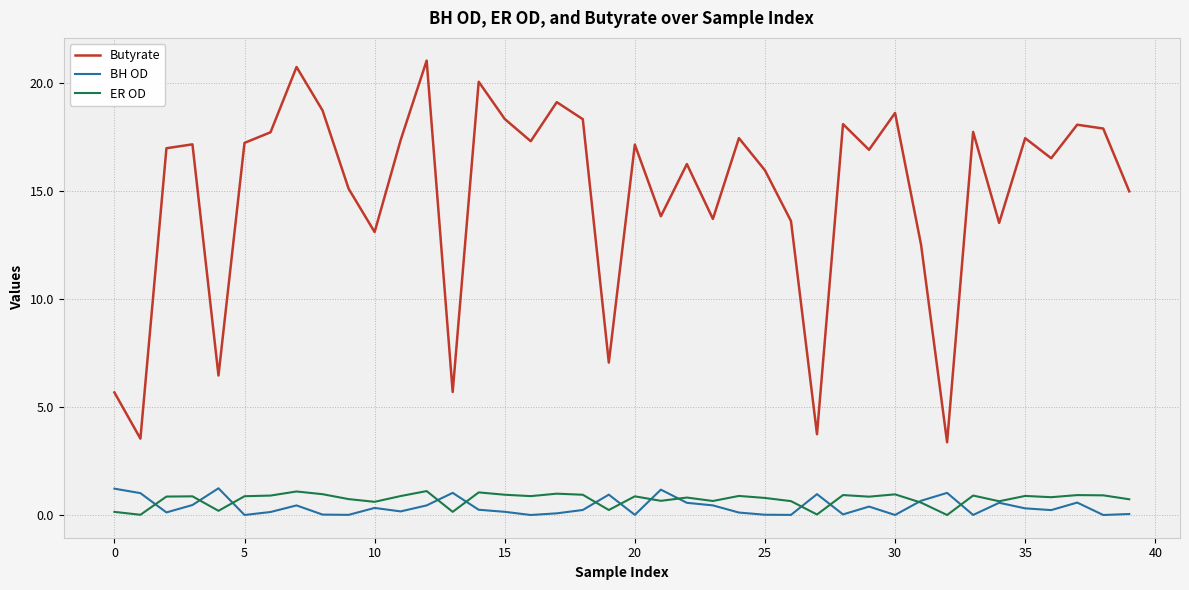

What is the average value of the Butyrate series?

14.9